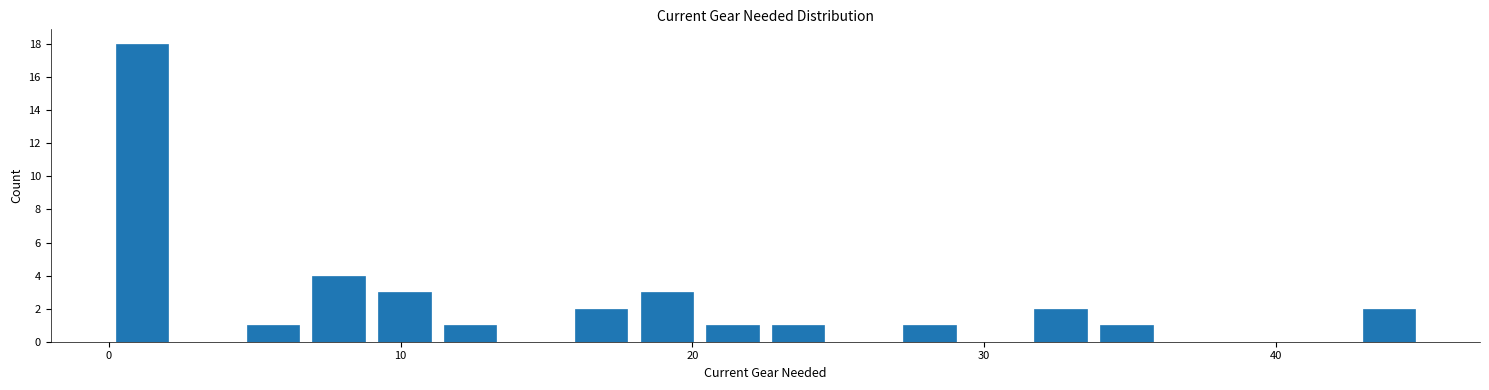

Read against the x-axis, roughly where is the centre of the tallest bar?

1